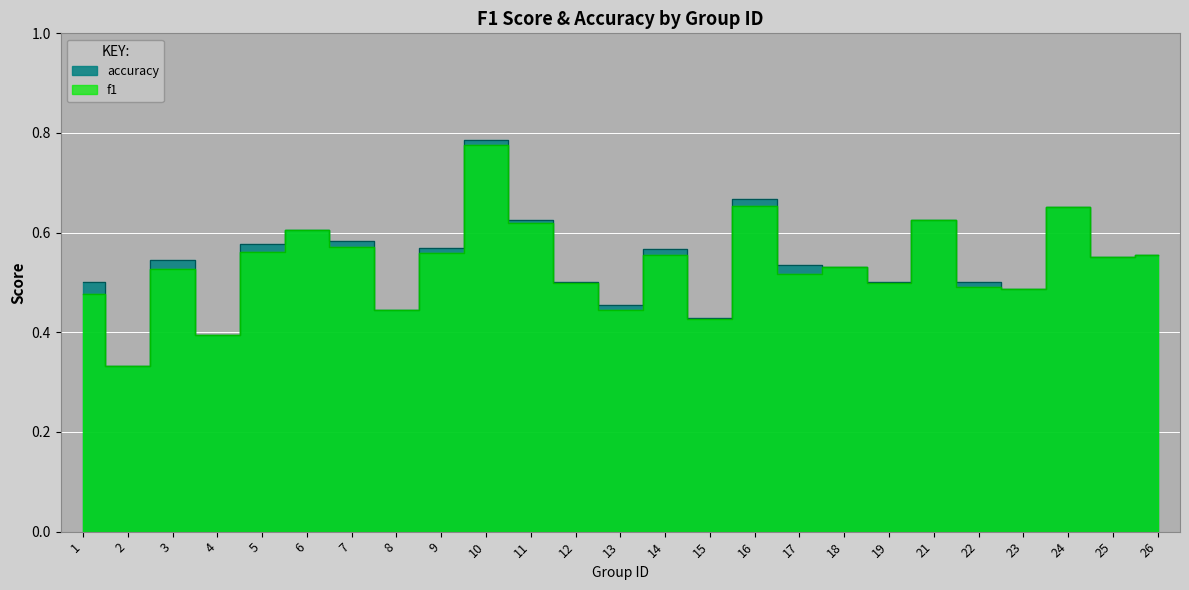

What is the difference between the maximum and minimum values in the accuracy series?

0.5